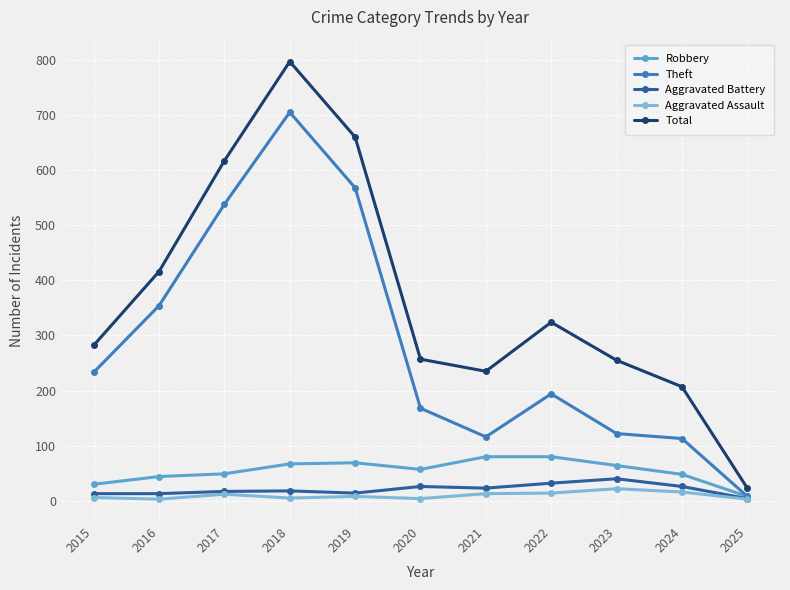

Is it true that Theft equals 233 at 2015?

True